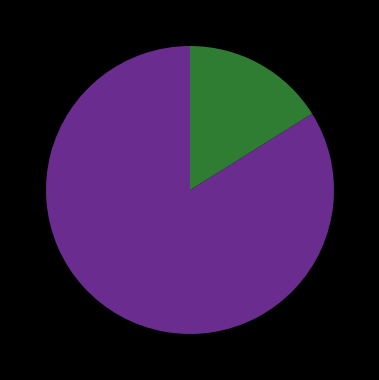

Is there a majority slice in this chart?

Yes